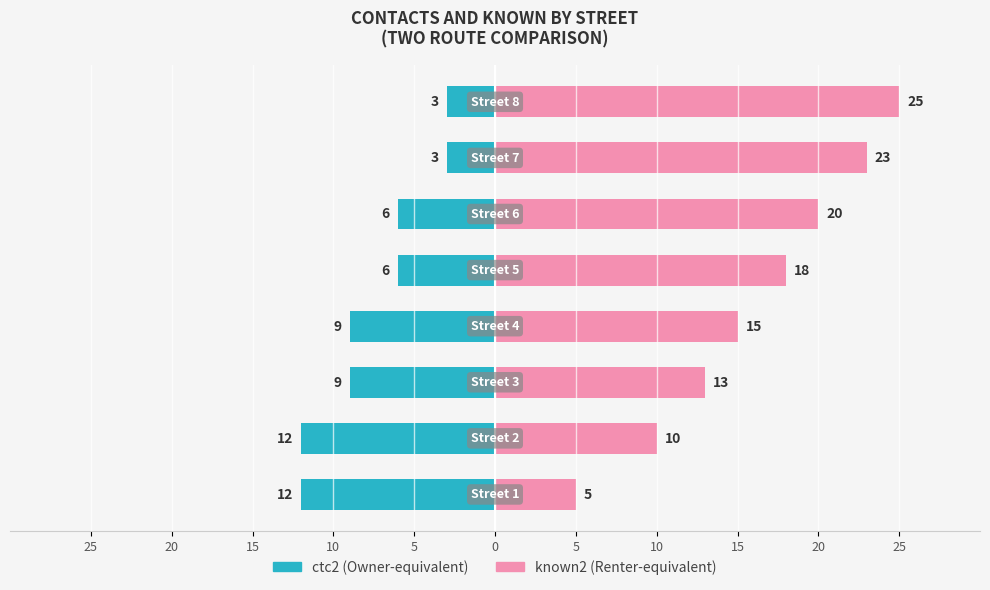

How many bars are there in total?

16